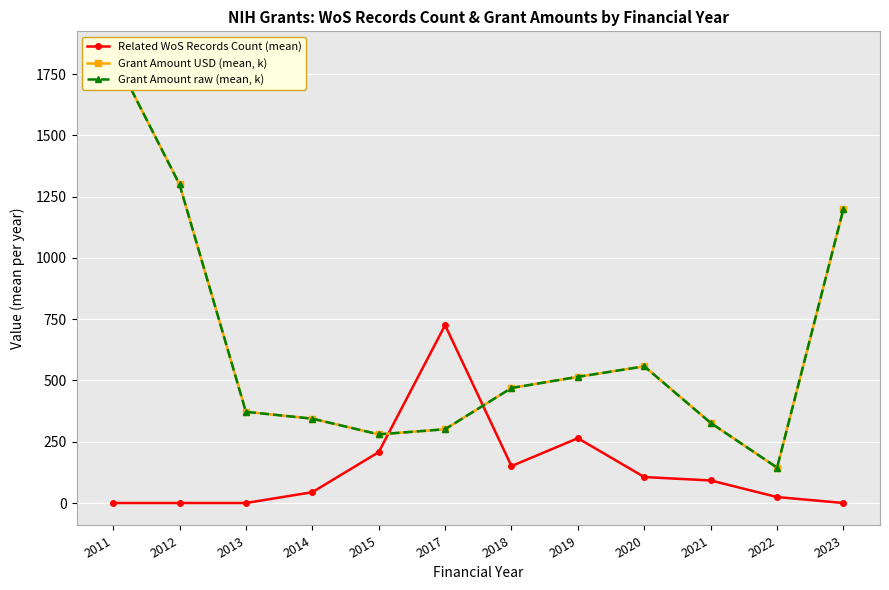

Which series has the largest range (max minus min)?

Grant Amount raw (mean, k)